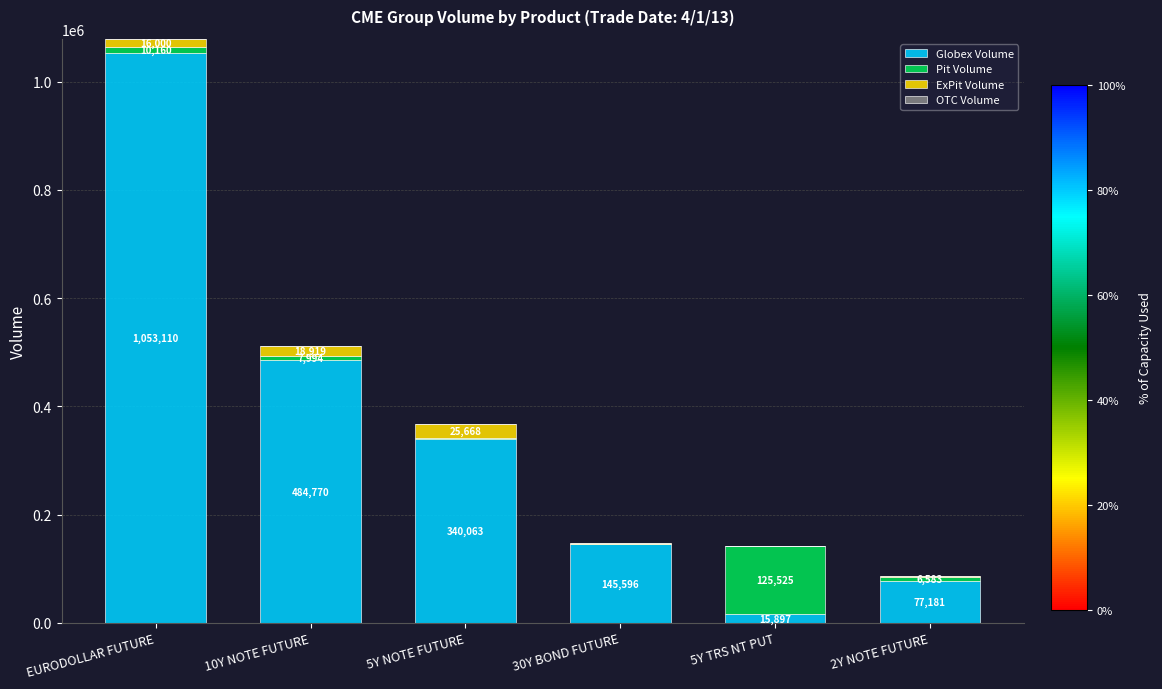

At which category is the sum across all series the highest?

EURODOLLAR FUTURE